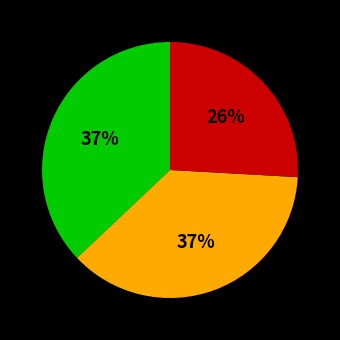

To the nearest percent, what is the difference between the largest and smallest slice percentages?

11%